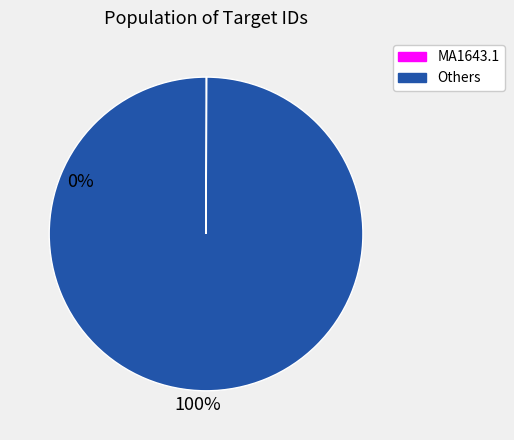

Is there any slice that represents more than half of the pie?

Yes